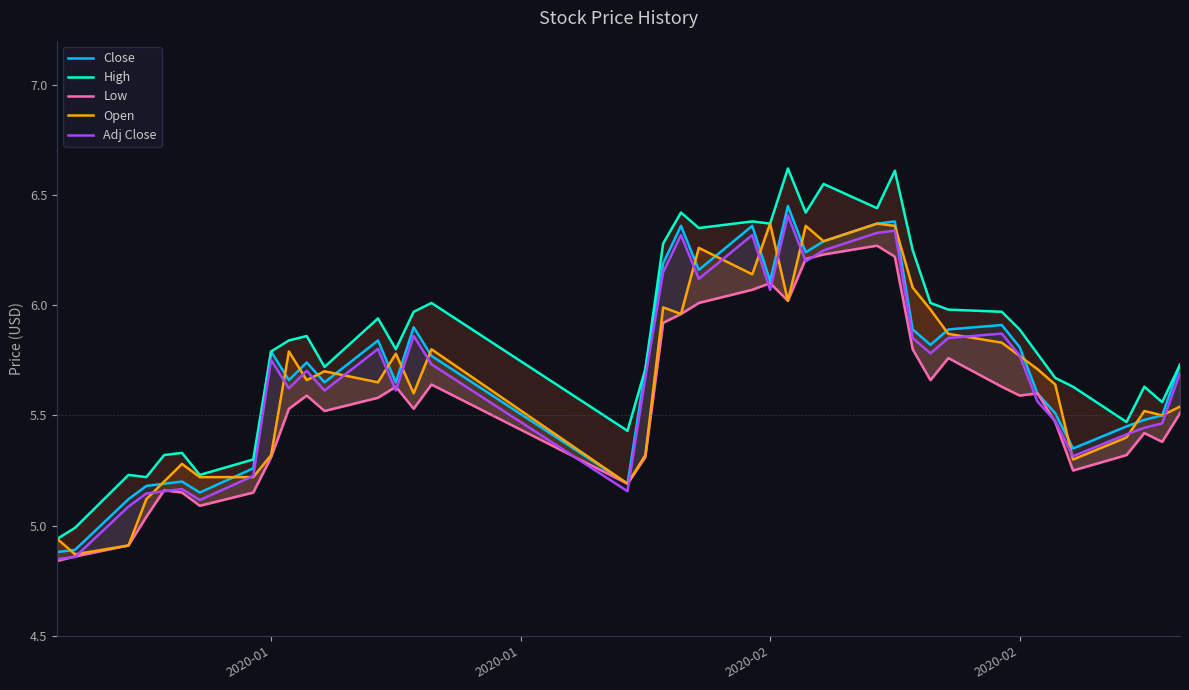

What is the minimum value shown in the chart?

4.8